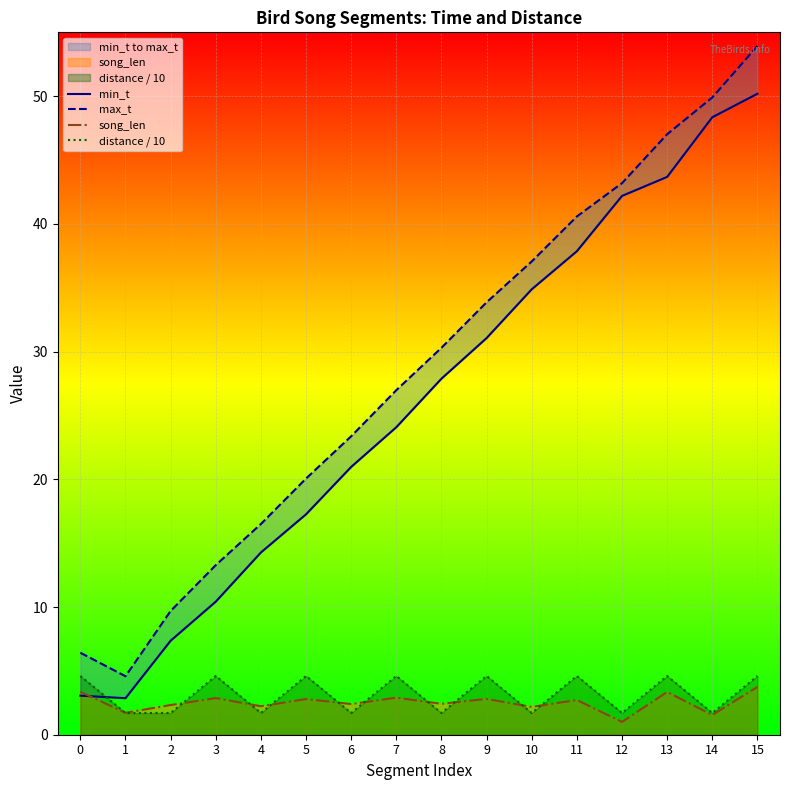

Which category has the highest value across all series?

15